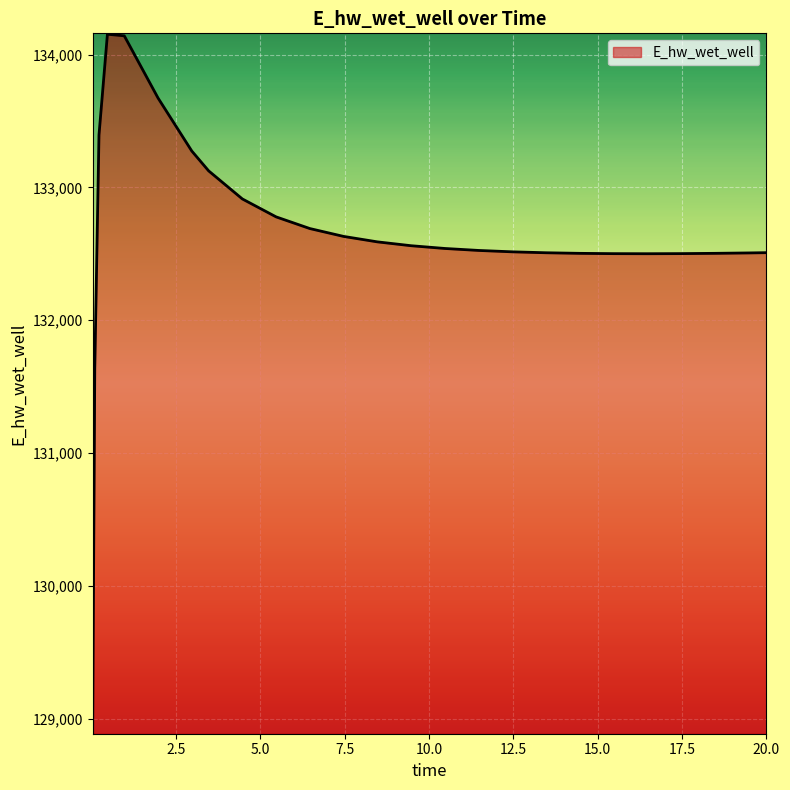

What is the smallest value displayed?

128893.6